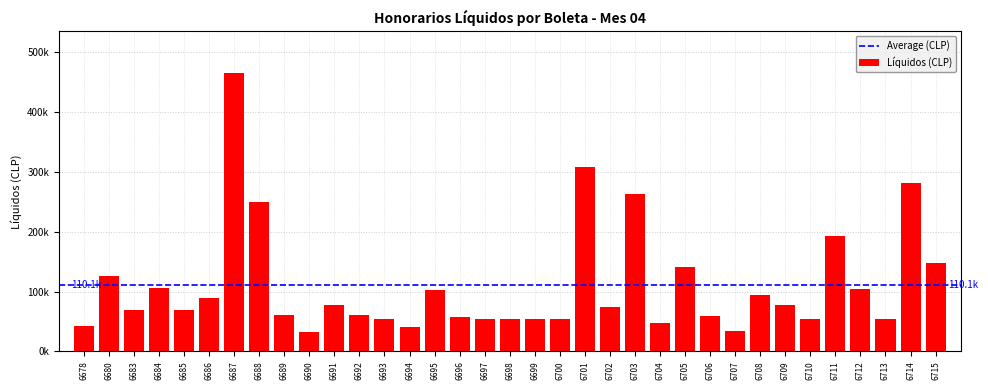

What is the value of the 13th bar from the left?

54000